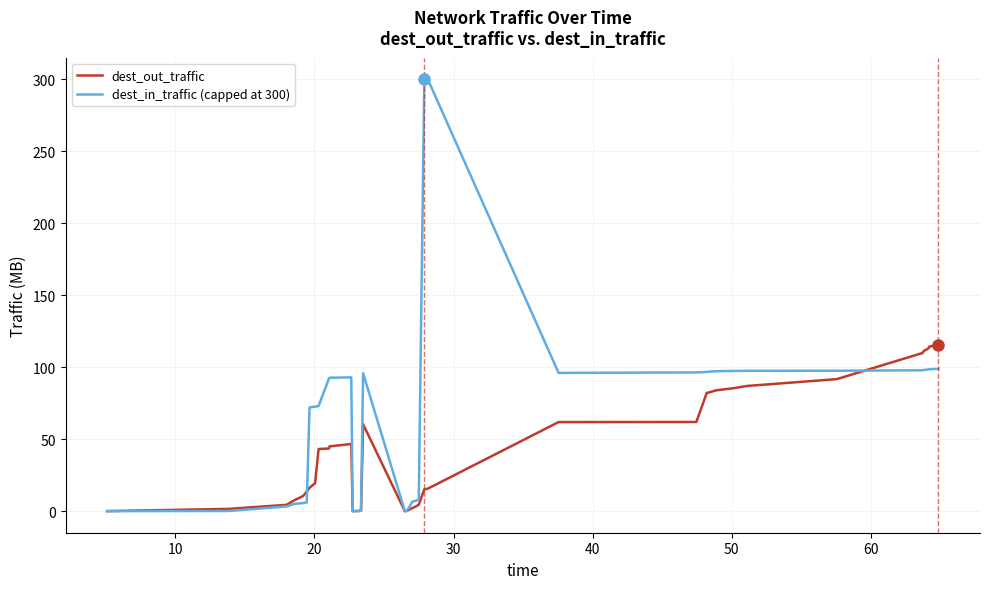

Which series has the widest spread of values?

dest_in_traffic (capped at 300)